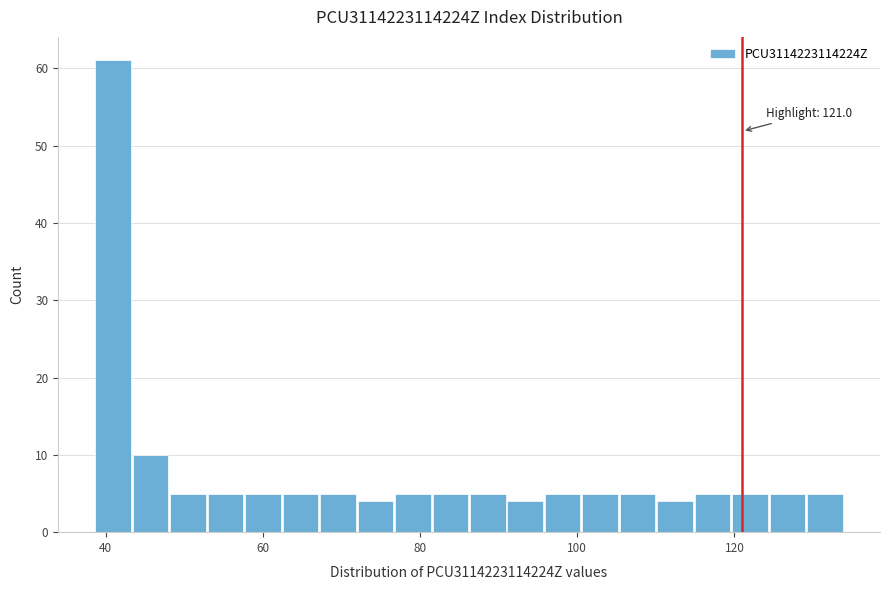

Around what value on the x-axis is the tallest bar? Give the approximate position of its centre, as read against the axis.

40